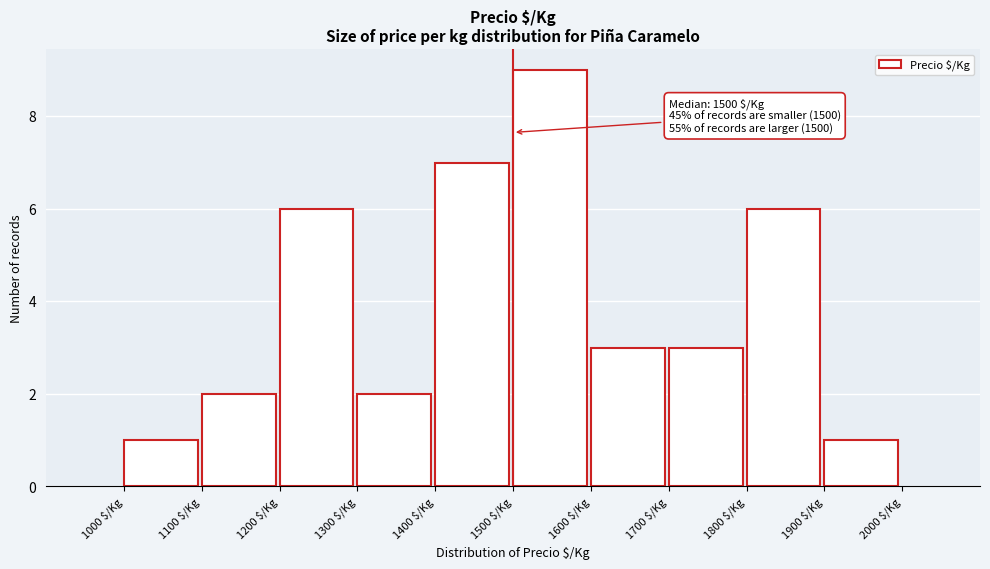

Over which range of the x-axis is the bar tallest?

1500 to 1600